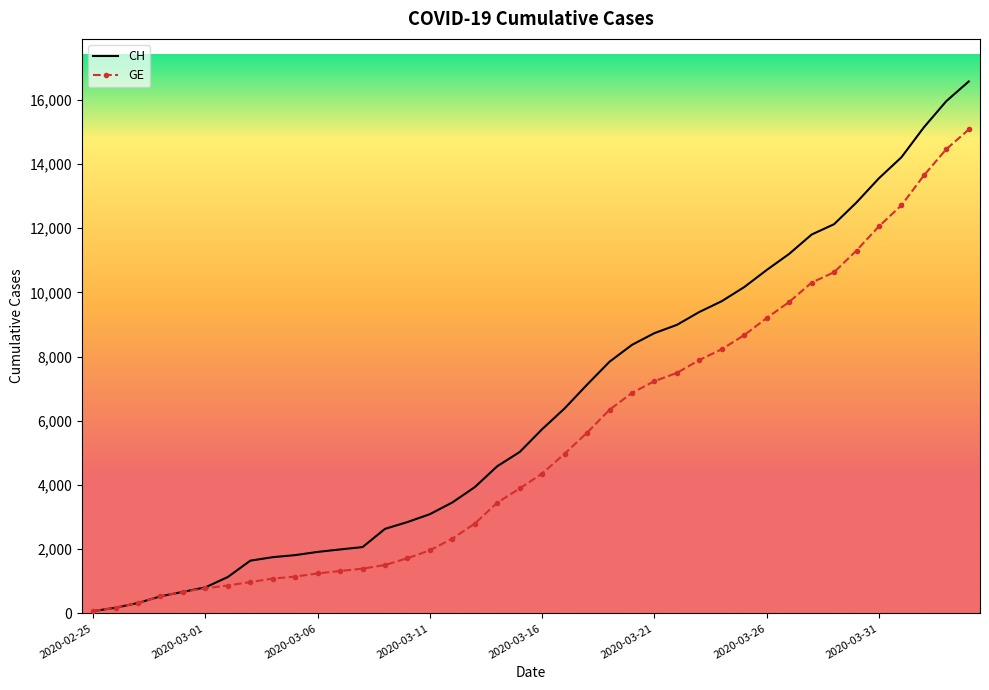

What is the lowest value of the CH series?

72